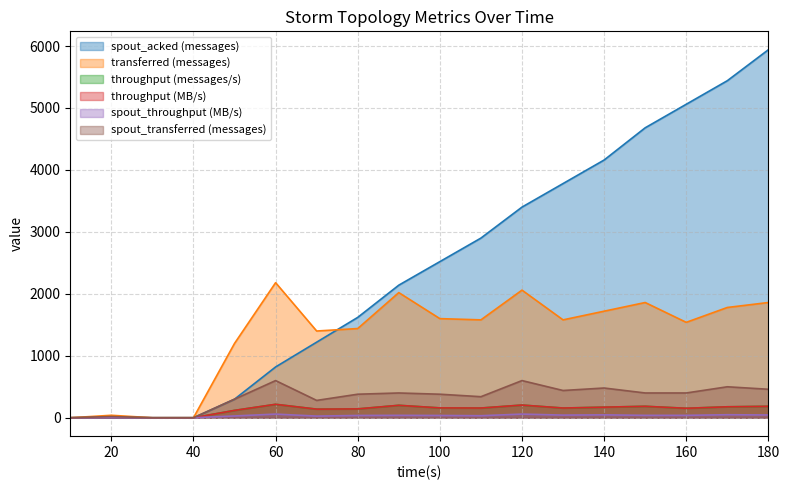

At how many categories does at least one series exceed 2342?

9